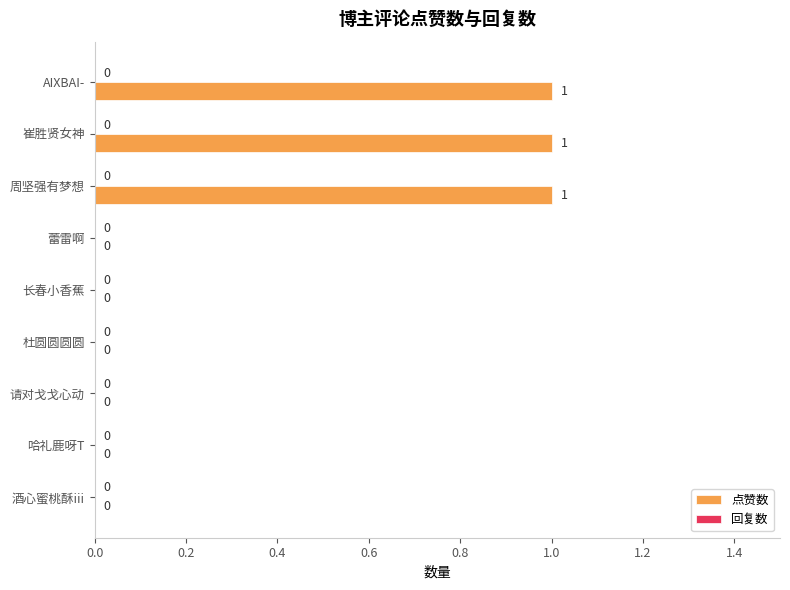

Between 蕾雷啊 and 周坚强有梦想, which is larger?

周坚强有梦想